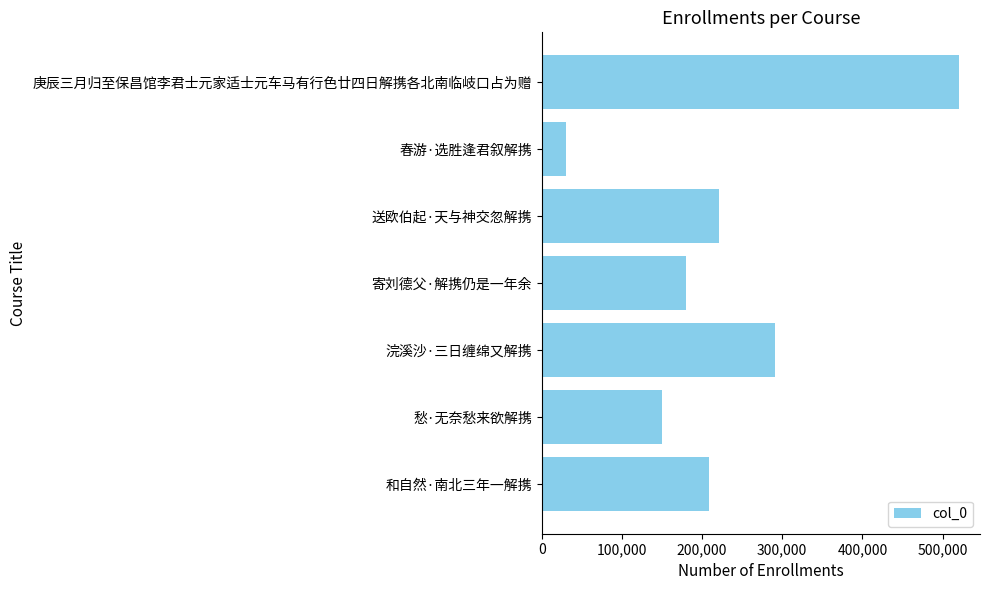

What is the approximate value at 愁·无奈愁来欲解携?

150066